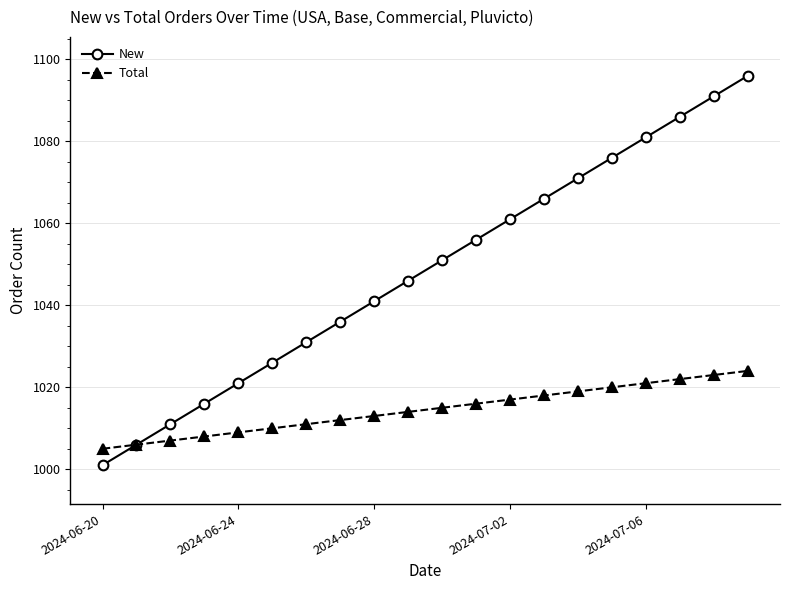

Which series has the widest spread of values?

New